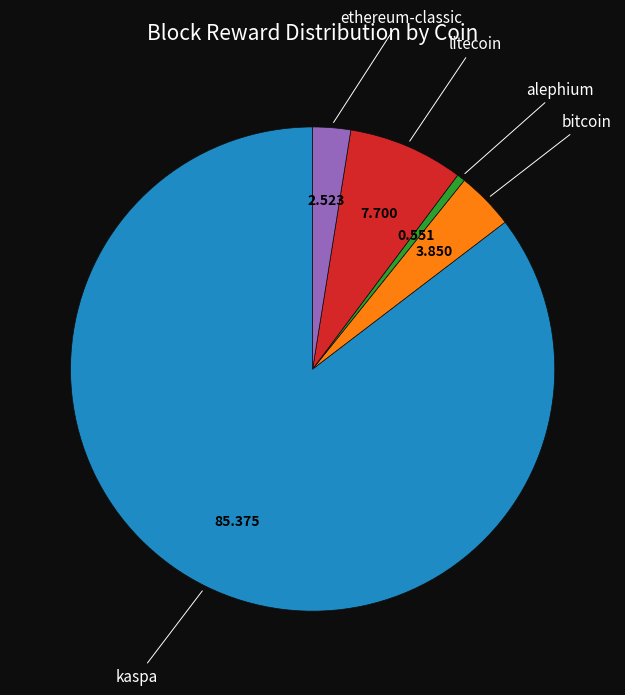

Is there any slice that represents more than half of the pie?

Yes